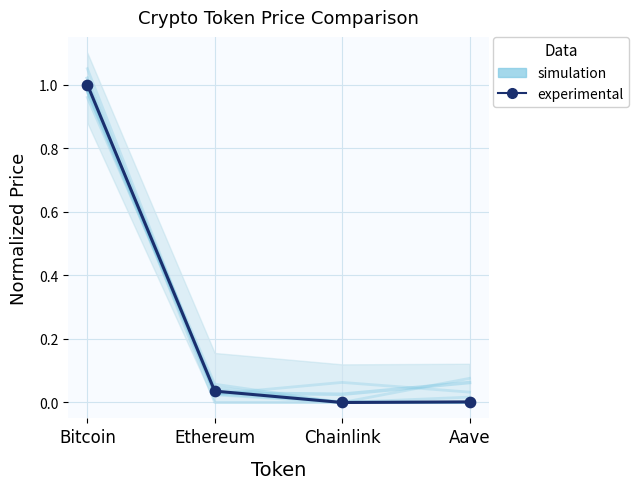

At how many categories does at least one series exceed 0?

4